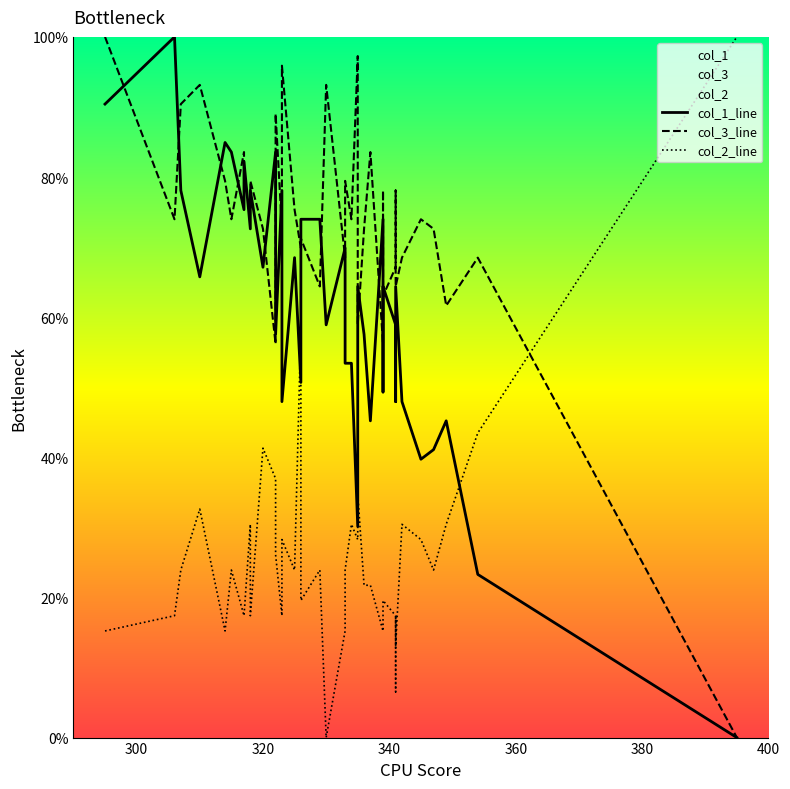

How many interior local valleys does the col_2_line series have?

11